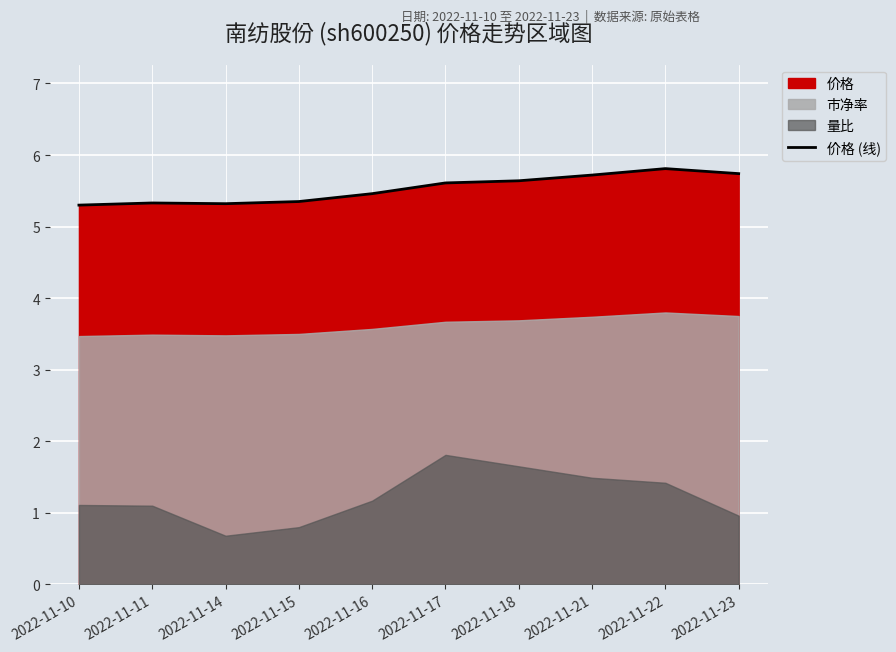

Is it true that the value at 2022-11-17 is 3.2?

False